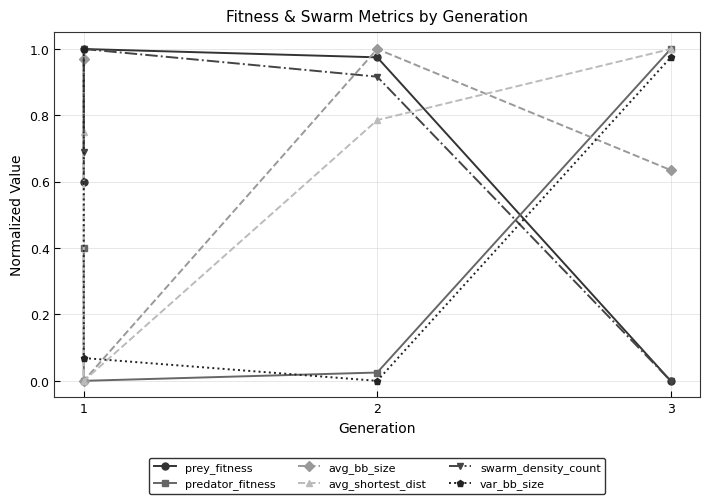

How many distinct data groups are displayed?

6